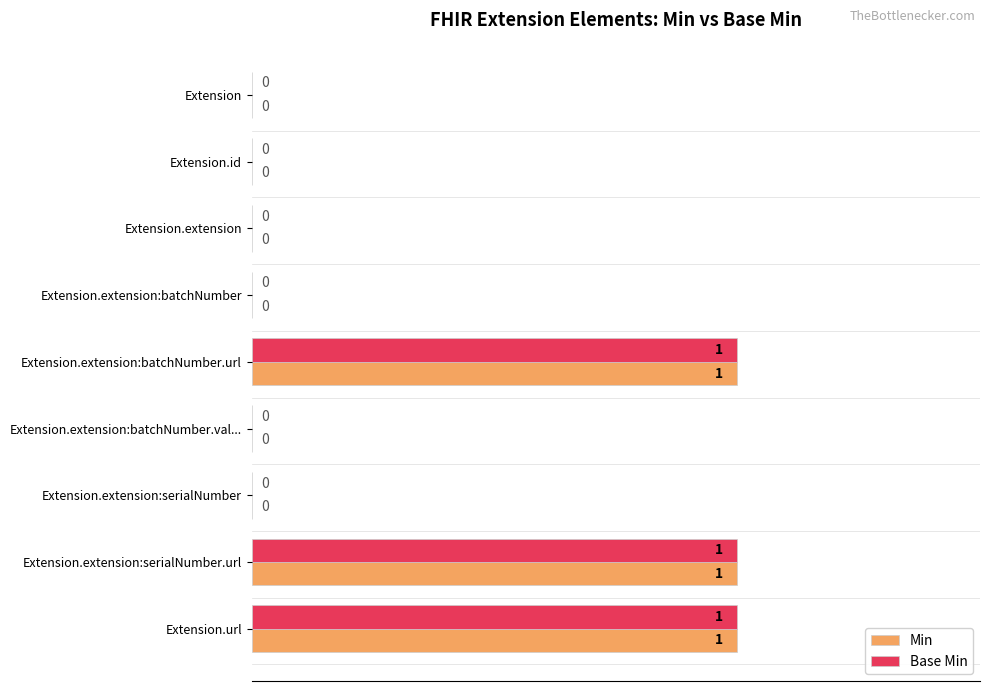

What is the sum of all Min values?

3